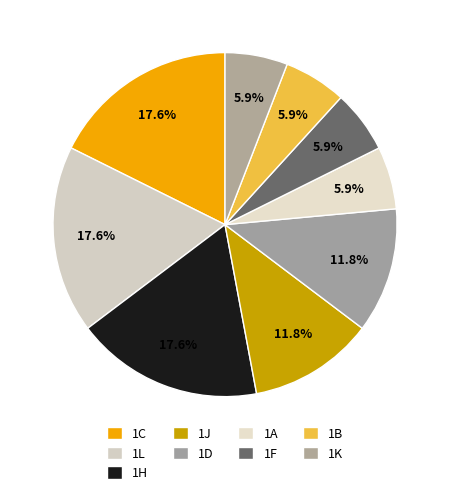

The 1D slice represents 26% of the pie. True or false?

False